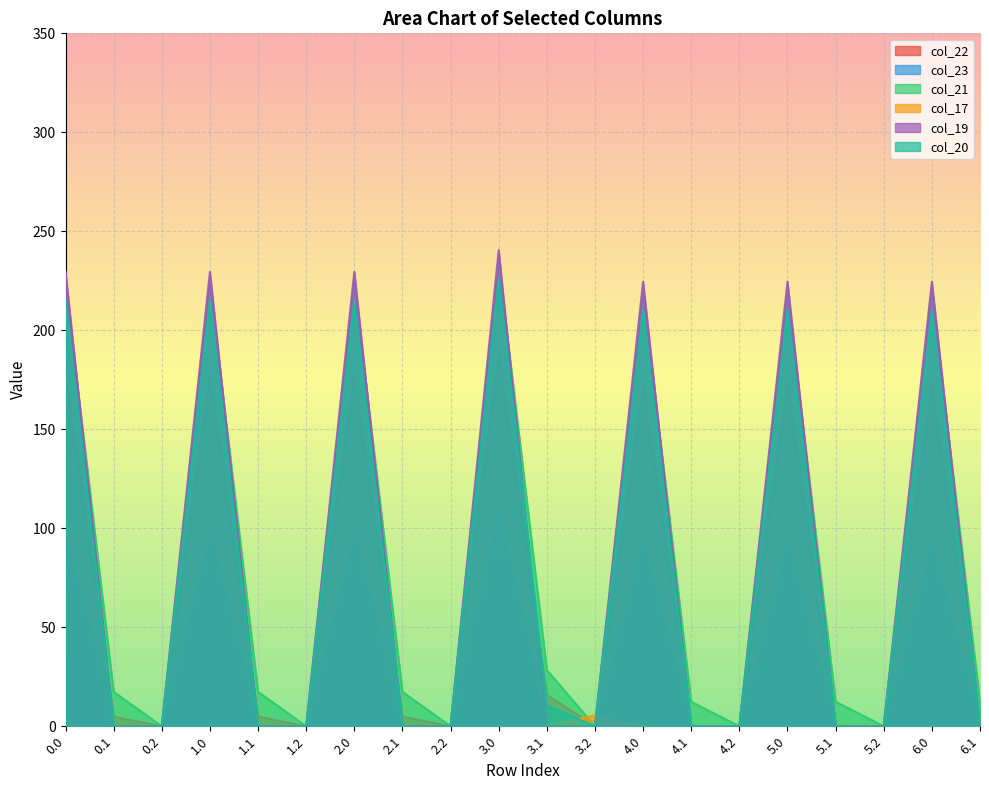

In col_22, how many points are higher than both neighbors (excluding endpoints)?

6